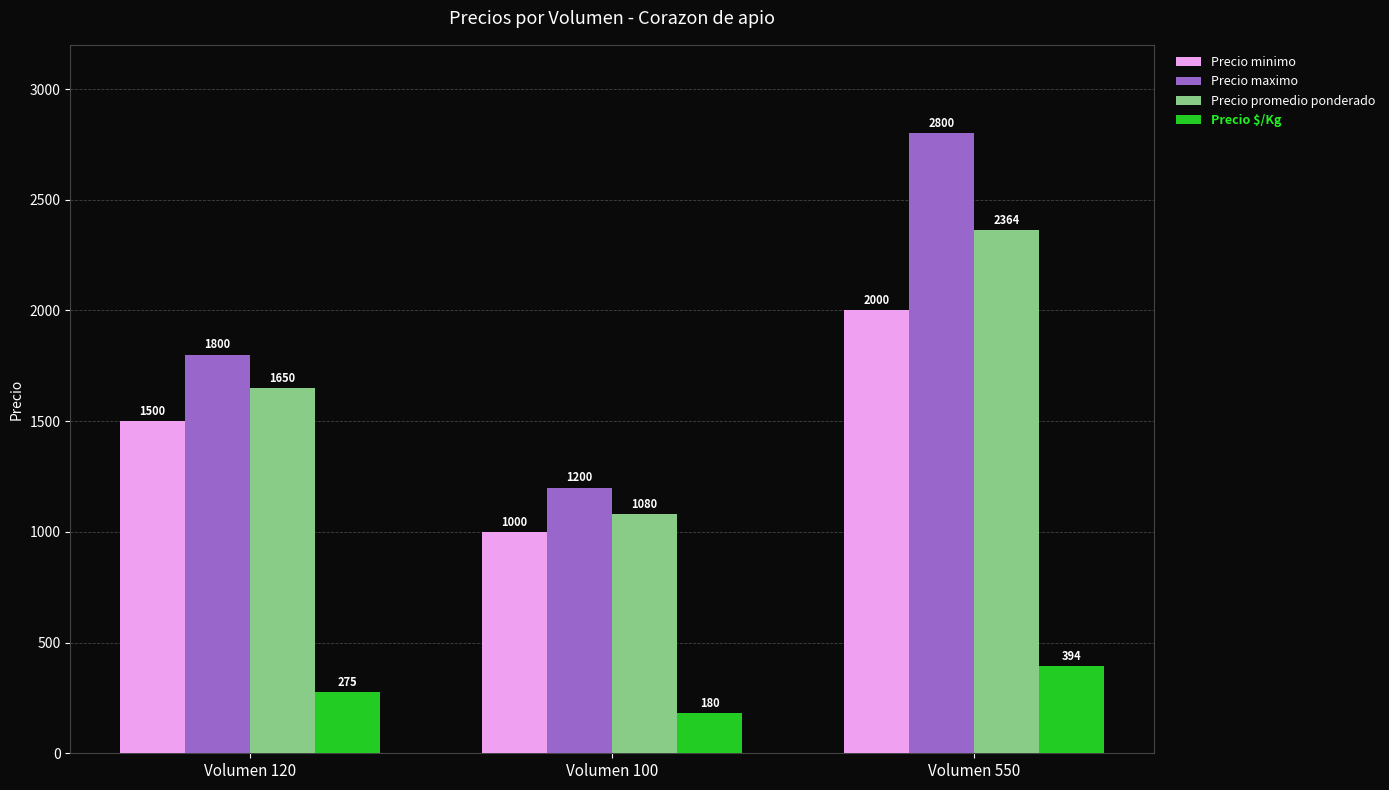

At which category is the sum across all series the highest?

Volumen 550